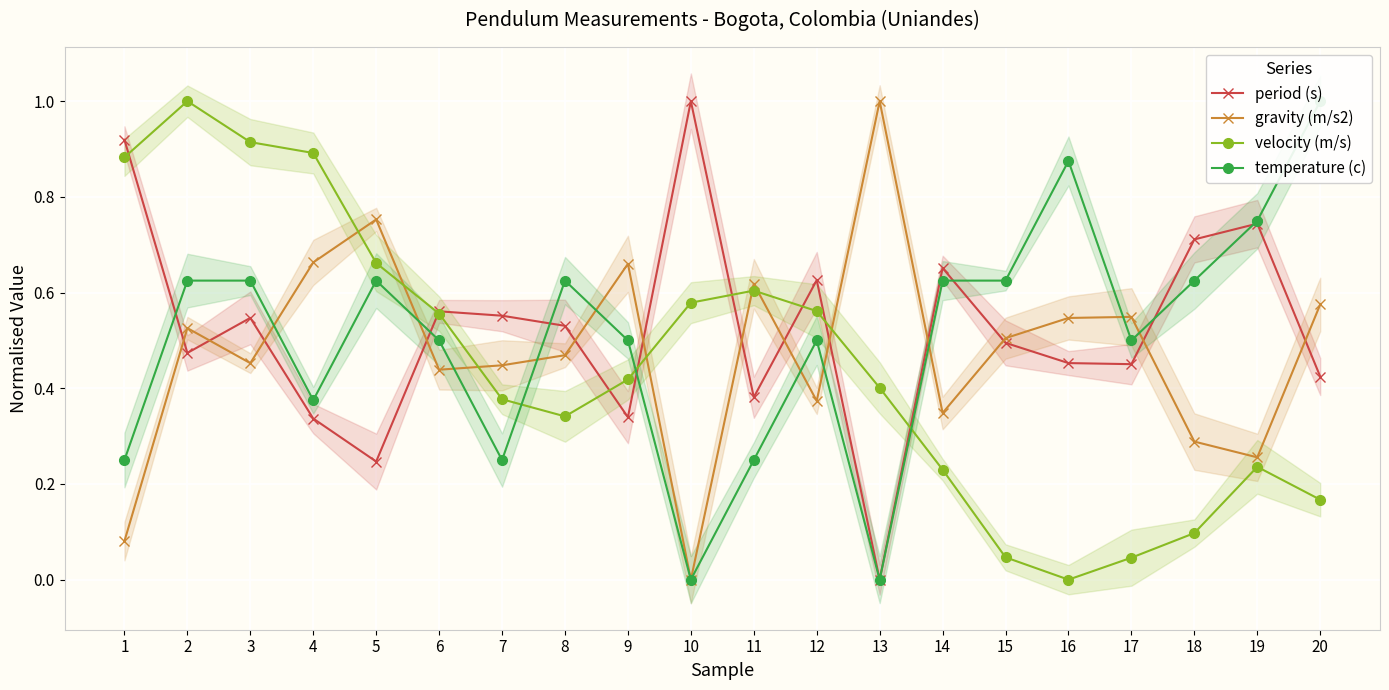

Which series has the largest total across all categories?

period (s)